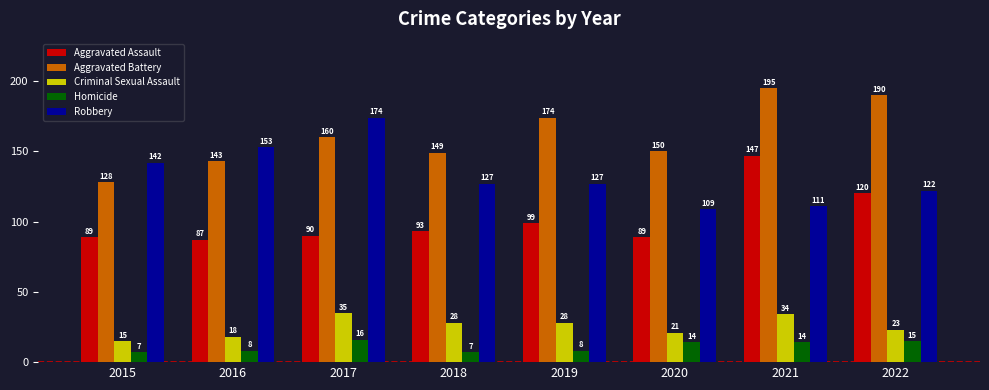

Is it true that Criminal Sexual Assault equals 18 at 2016?

True